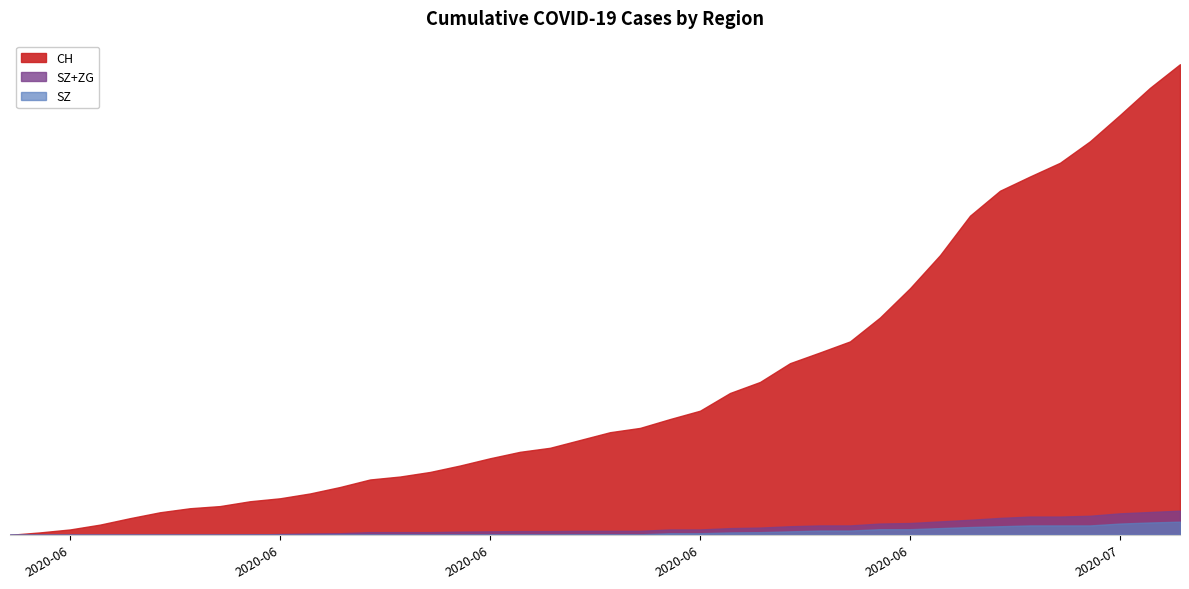

List the labels in order of ZG value, smallest first.

2020-05-31, 2020-06-01, 2020-06-02, 2020-06-03, 2020-06-04, 2020-06-05, 2020-06-06, 2020-06-07, 2020-06-08, 2020-06-09, 2020-06-10, 2020-06-11, 2020-06-12, 2020-06-13, 2020-06-14, 2020-06-15, 2020-06-16, 2020-06-17, 2020-06-18, 2020-06-19, 2020-06-20, 2020-06-21, 2020-06-22, 2020-06-23, 2020-06-24, 2020-06-25, 2020-06-26, 2020-06-27, 2020-06-28, 2020-06-29, 2020-06-30, 2020-07-01, 2020-07-02, 2020-07-03, 2020-07-04, 2020-07-05, 2020-07-06, 2020-07-07, 2020-07-08, 2020-07-09